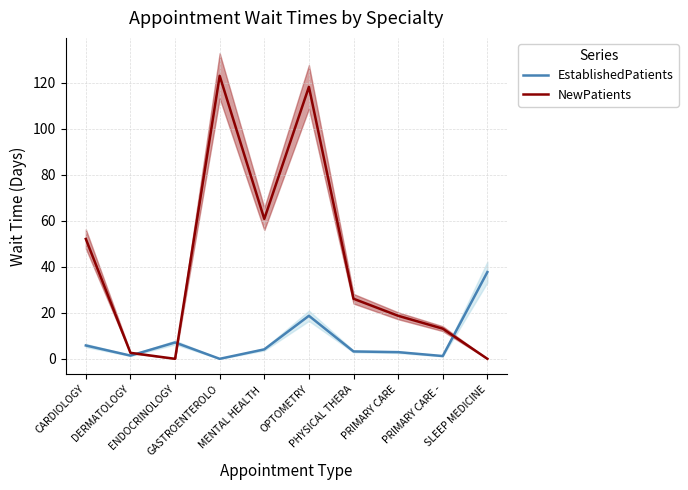

What is the sum of the NewPatients values at PRIMARY CARE and SLEEP MEDICINE?

18.7